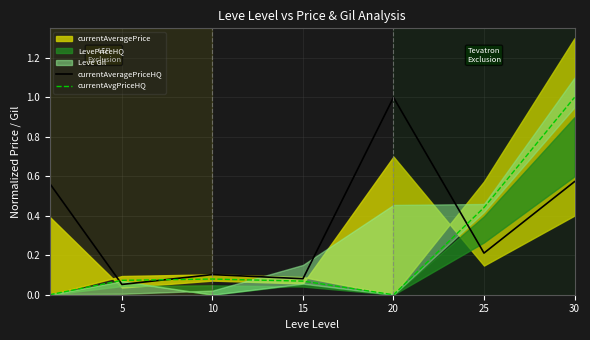

True or false: currentAvgPriceHQ has more than 1 points higher than both neighbors.

False